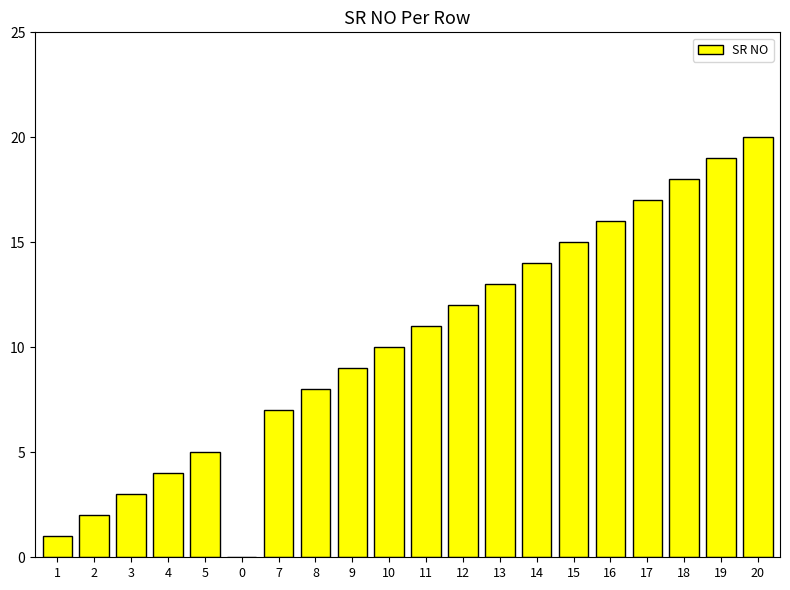

What is the change in value from 10 to 14?

+4